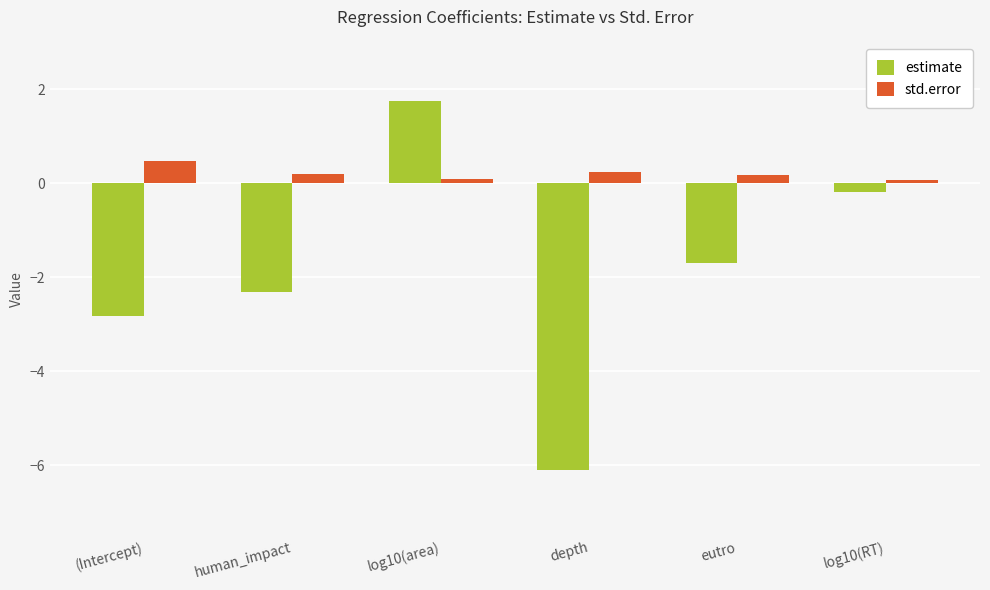

What are all the series names shown in the legend?

estimate, std.error